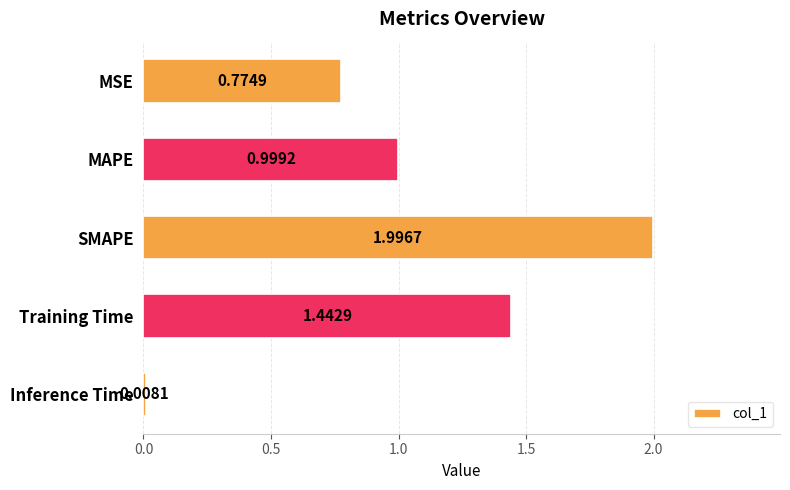

What is the label of the 3rd bar from the bottom?

SMAPE